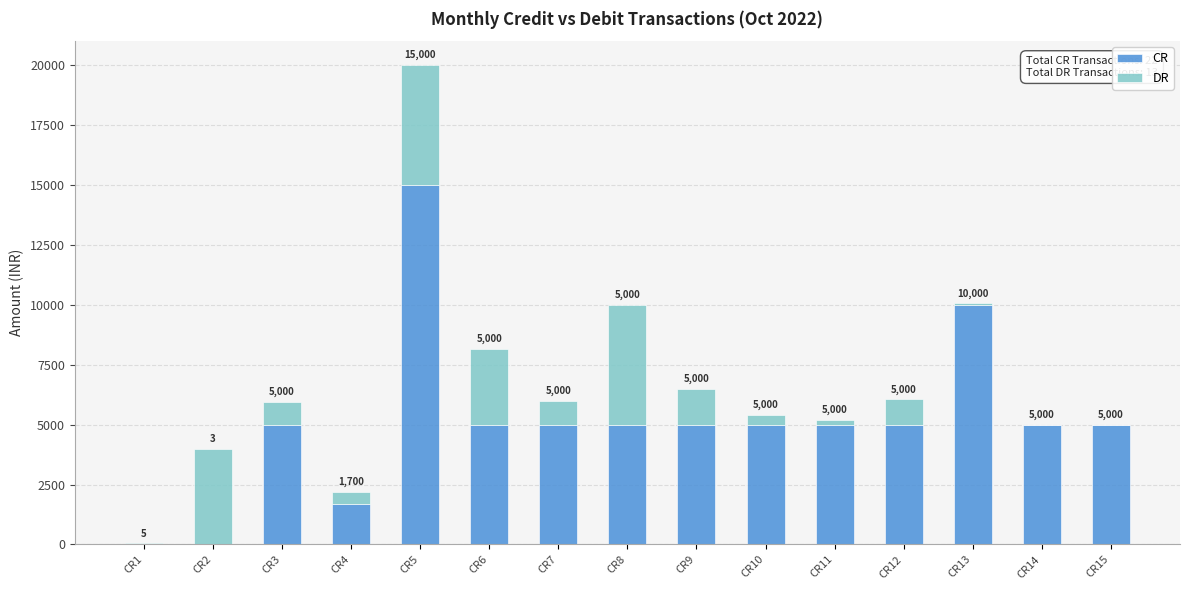

How many categories are shown in the chart?

15